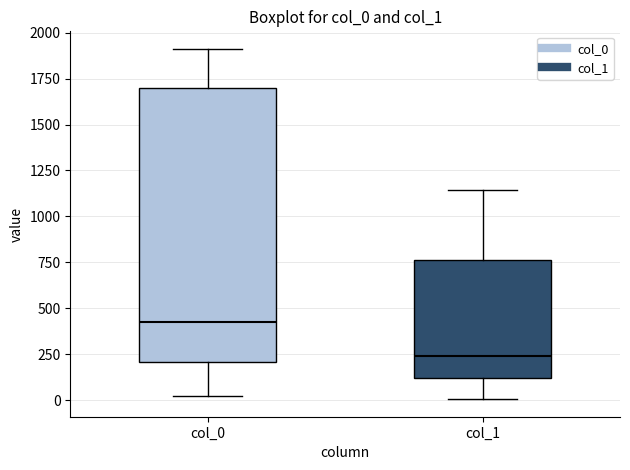

Which box has the lowest median line?

col_1